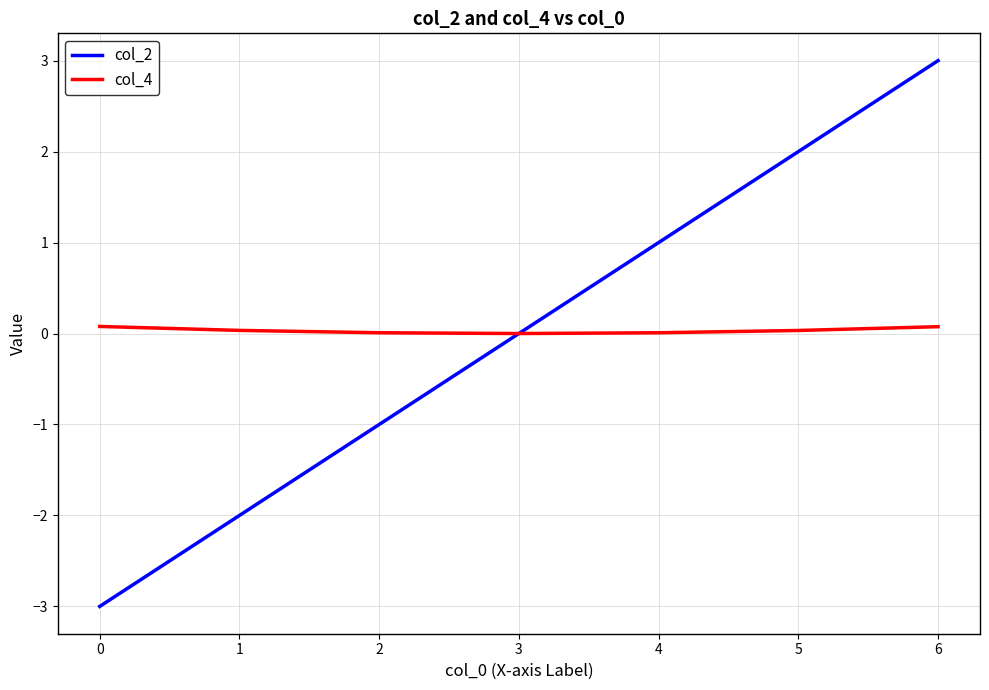

What is the greatest value displayed?

3.0